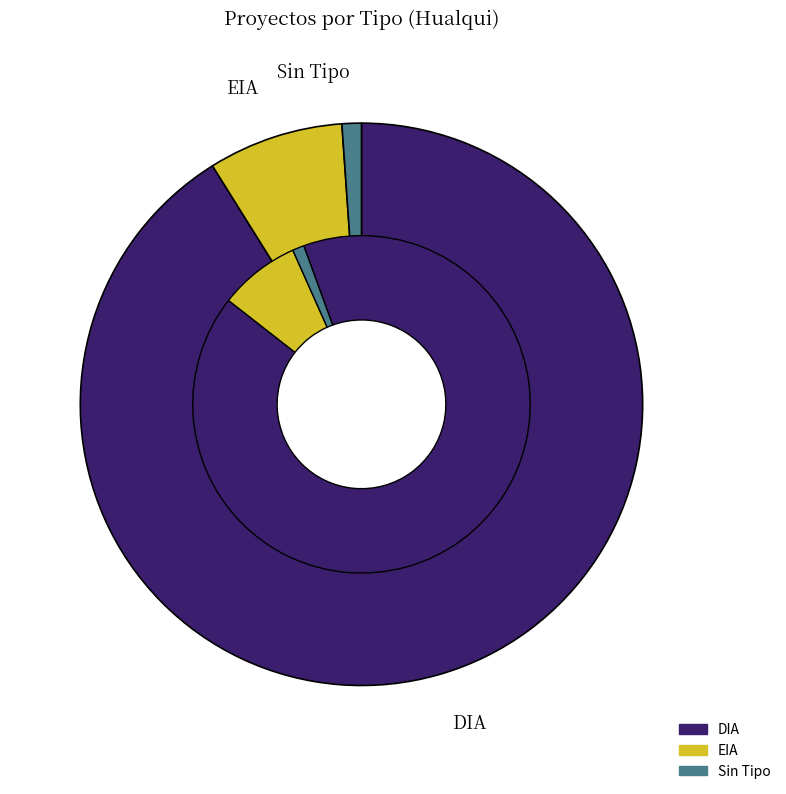

How many segments does this pie chart have?

3